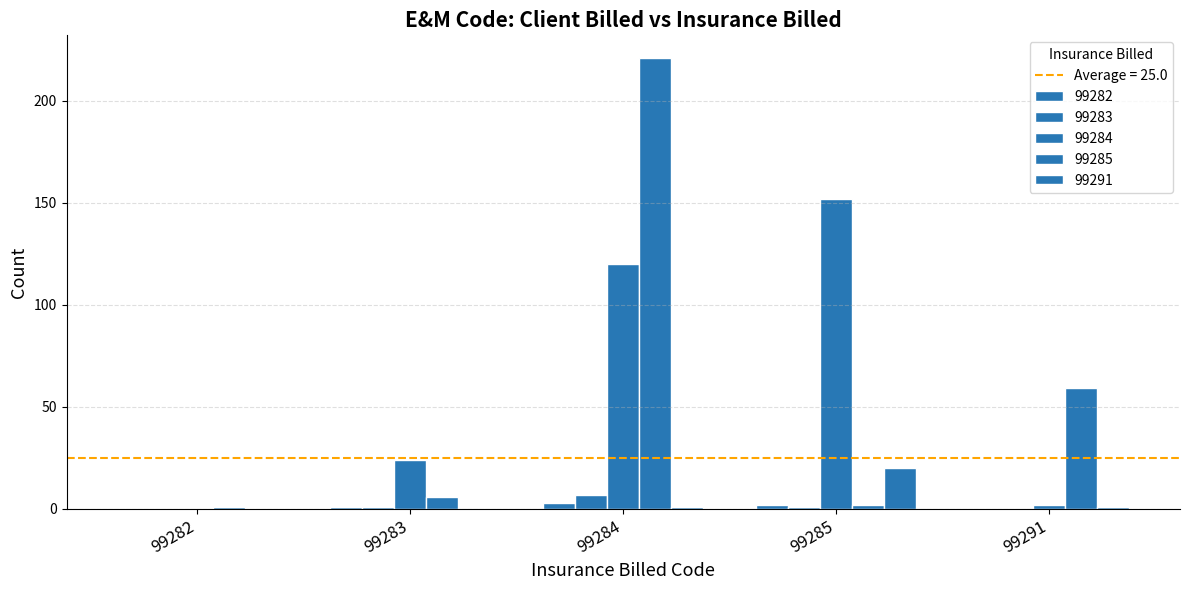

How many data points does each series have?

5